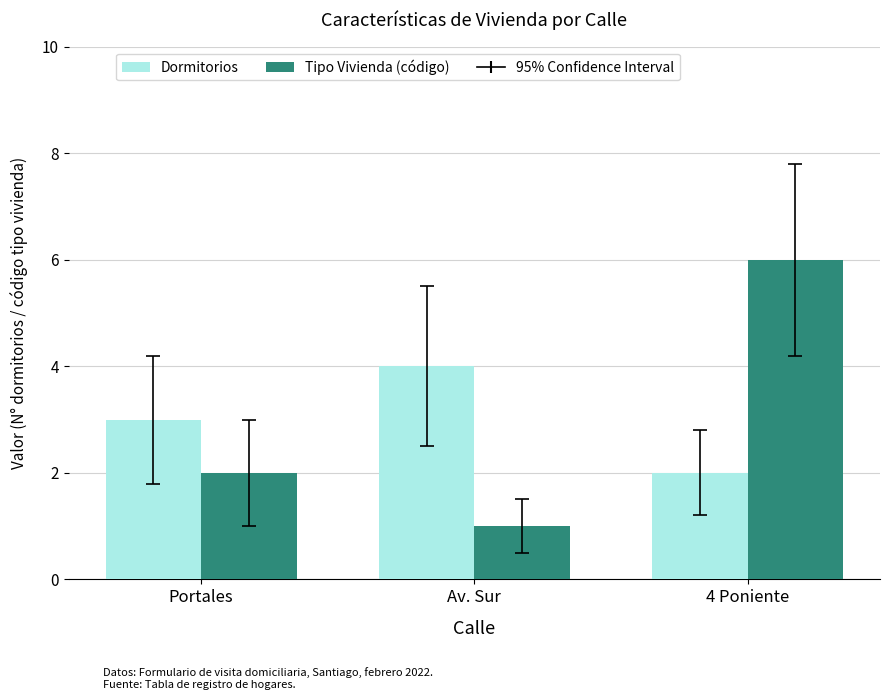

What is the label of the 3rd bar from the right?

Portales